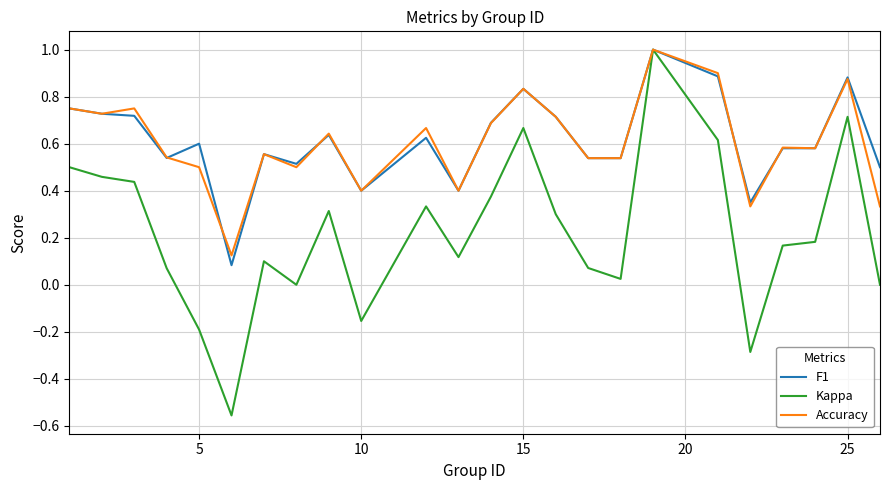

How many lines are shown in the chart?

3